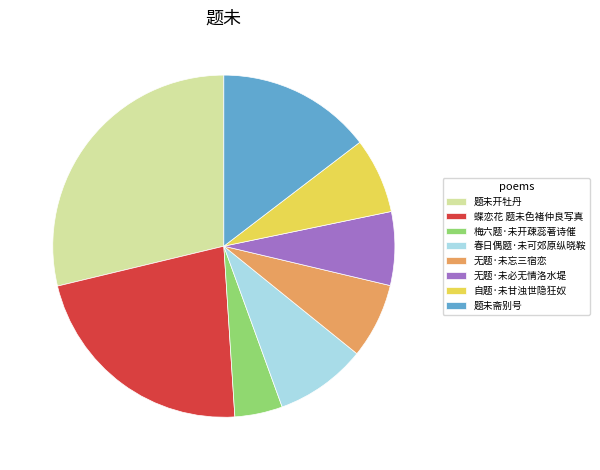

Does any single category account for the majority?

No